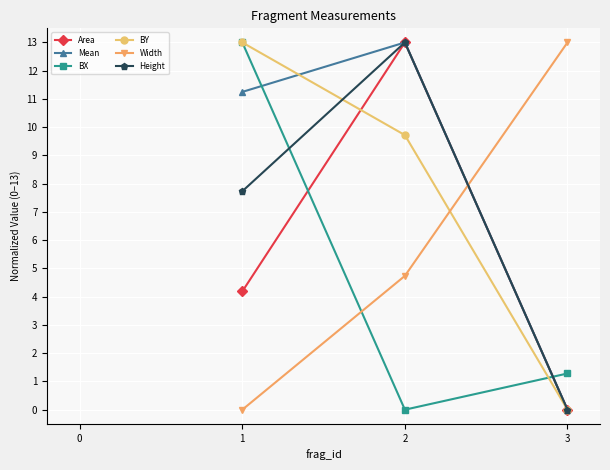

Does the chart display data point markers on the line(s)?

Yes